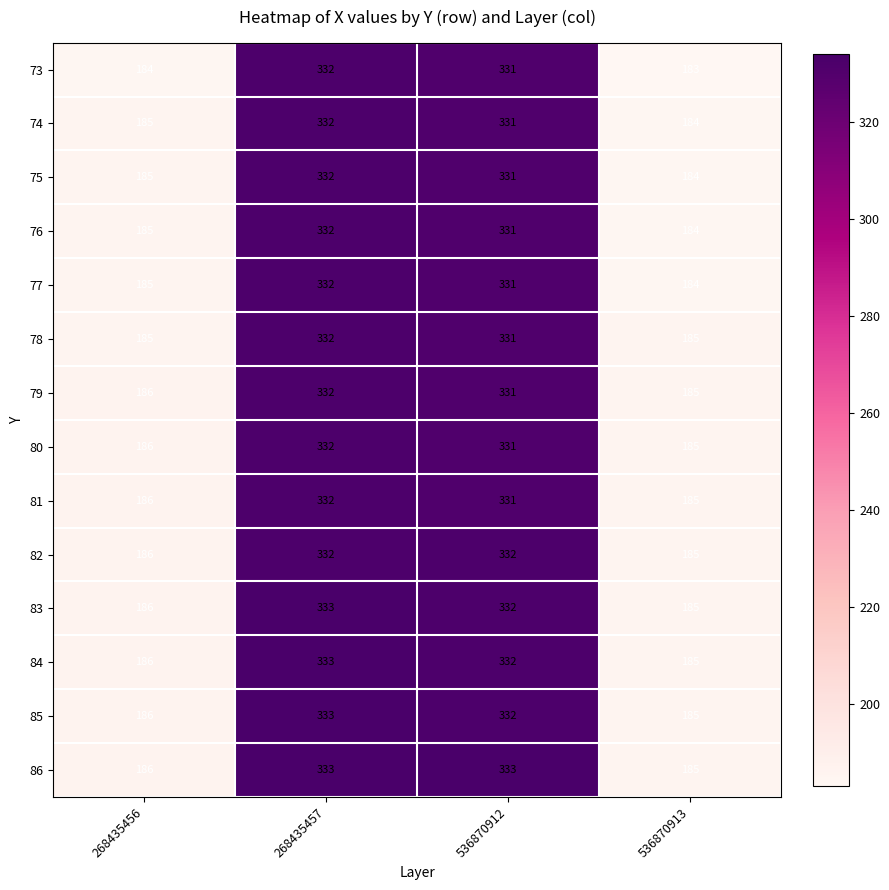

What is the spread (max minus min) of values at 268435456?

2